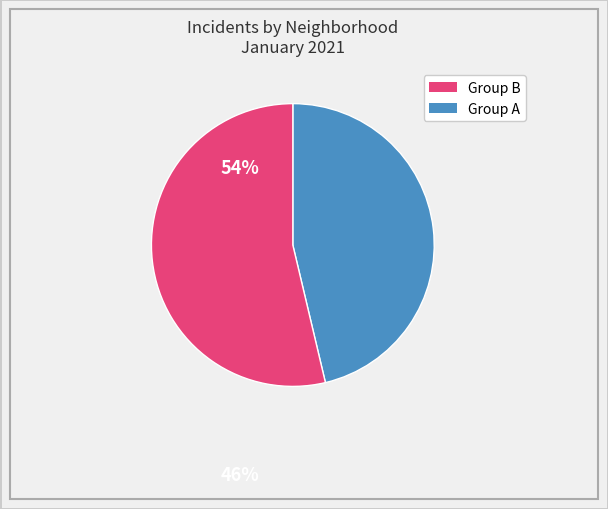

Does any single category account for the majority?

Yes